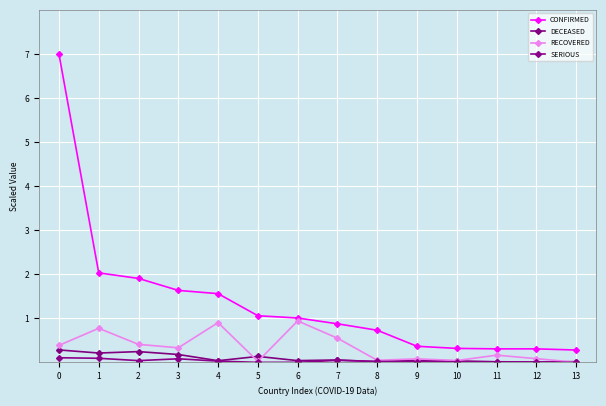

What is the highest value of the SERIOUS series?

0.1